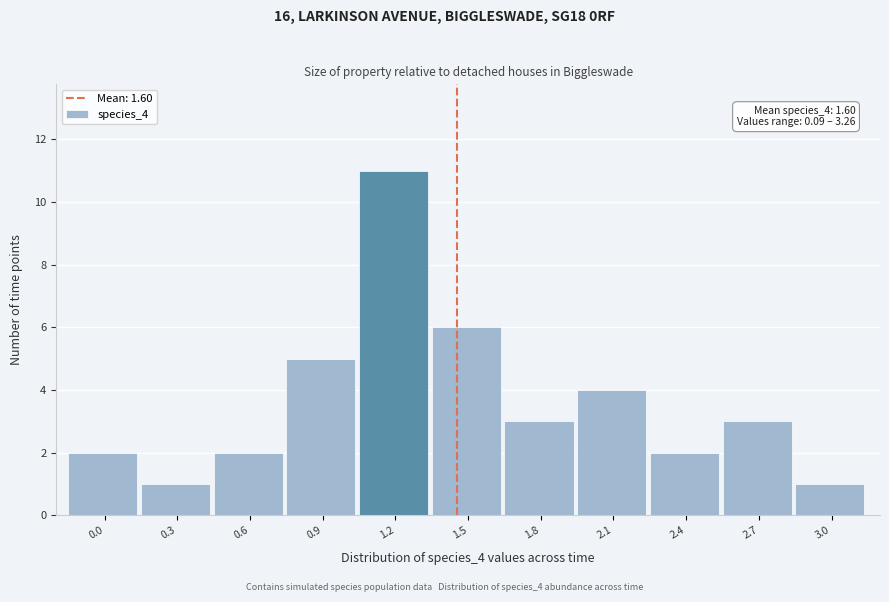

Reading right to left, extract all data points from this chart.

3.0=1	2.7=3	2.4=2	2.1=4	1.8=3	1.5=6	1.2=11	0.9=5	0.6=2	0.3=1	0.0=2